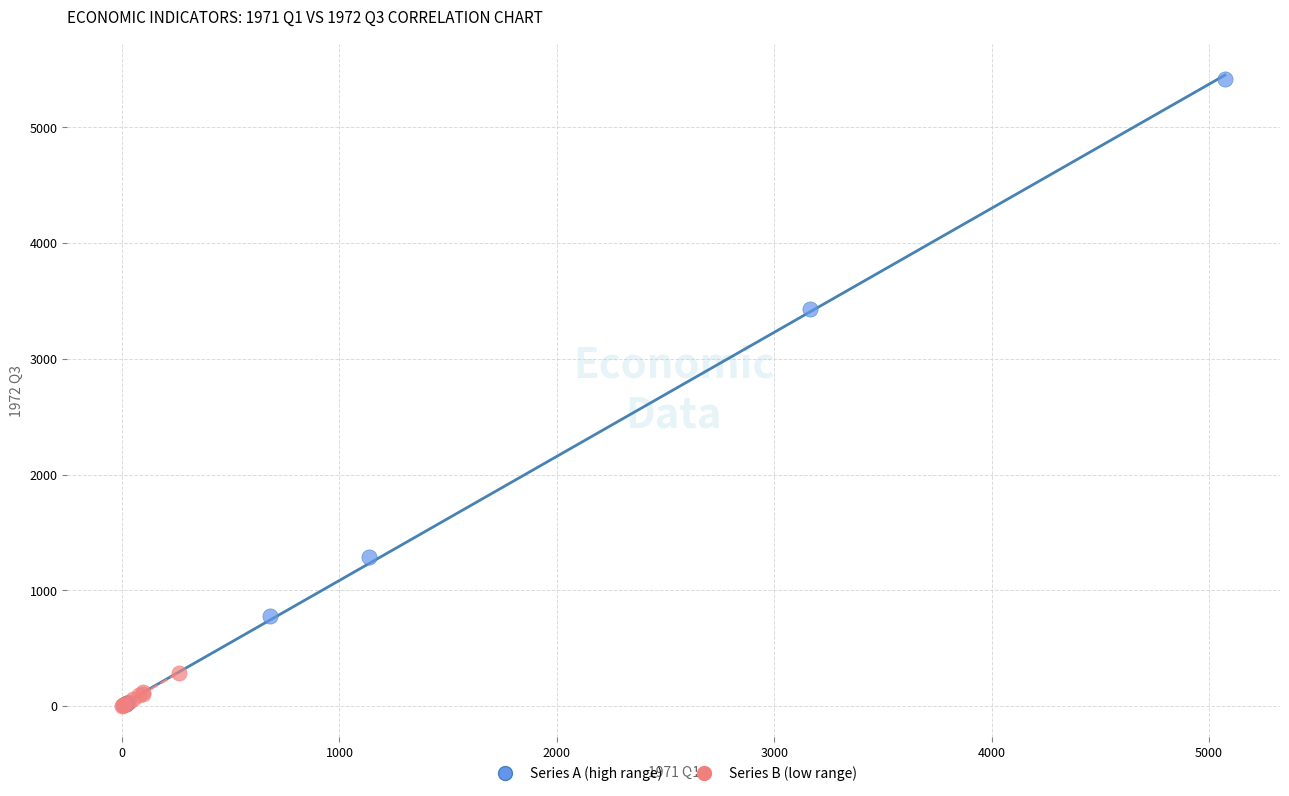

Which series contains the highest Y value?

Series A (high range)